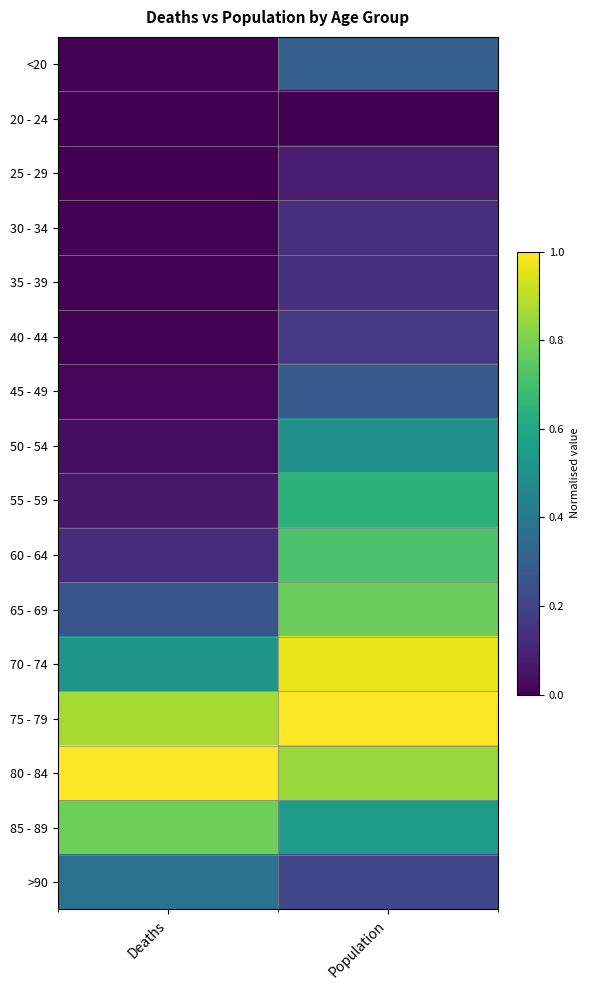

How many data points does each series have?

2